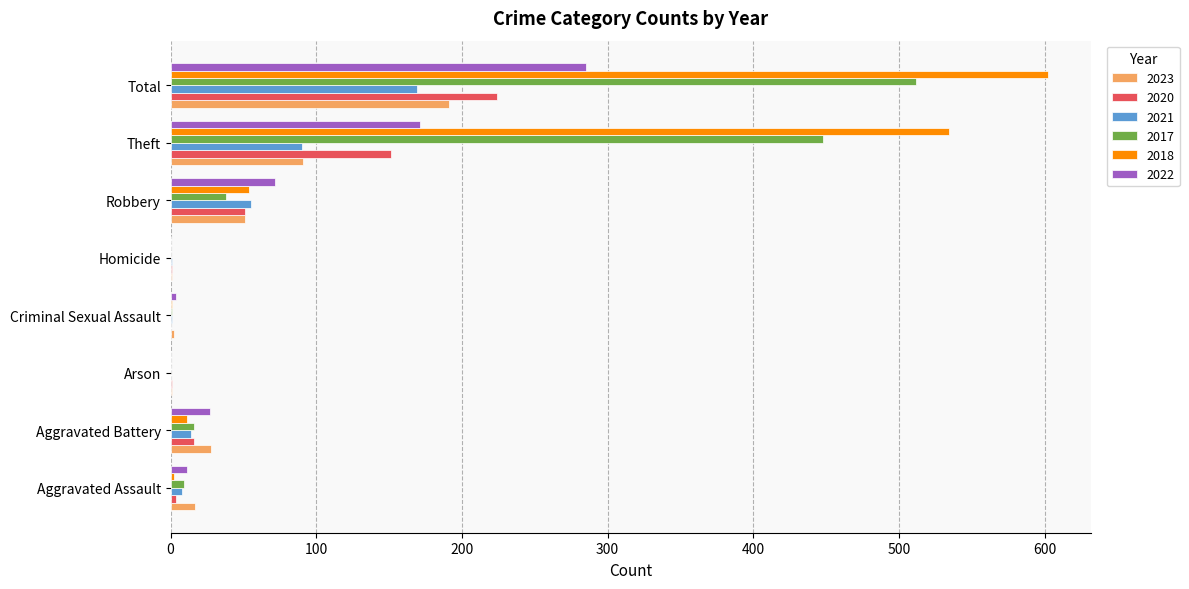

At which category is the sum across all series the highest?

Total